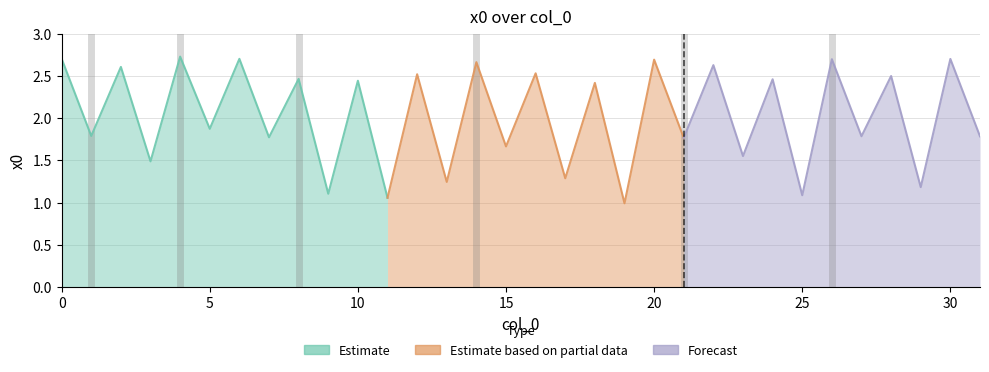

How many points are lower than both their immediate neighbors (excluding endpoints)?

15